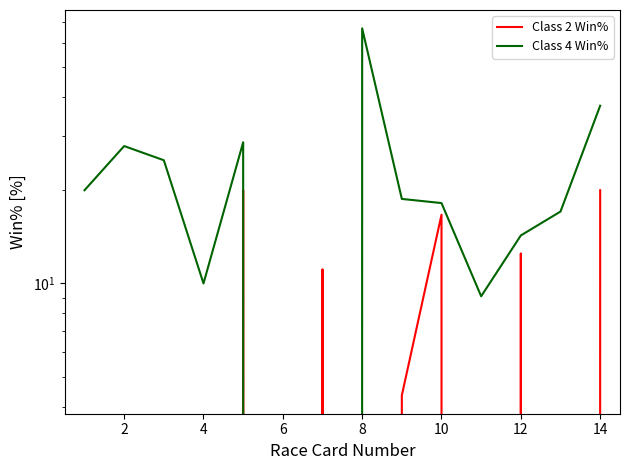

What is the value of the Class 4 Win% point at the 2nd from the left?

27.8